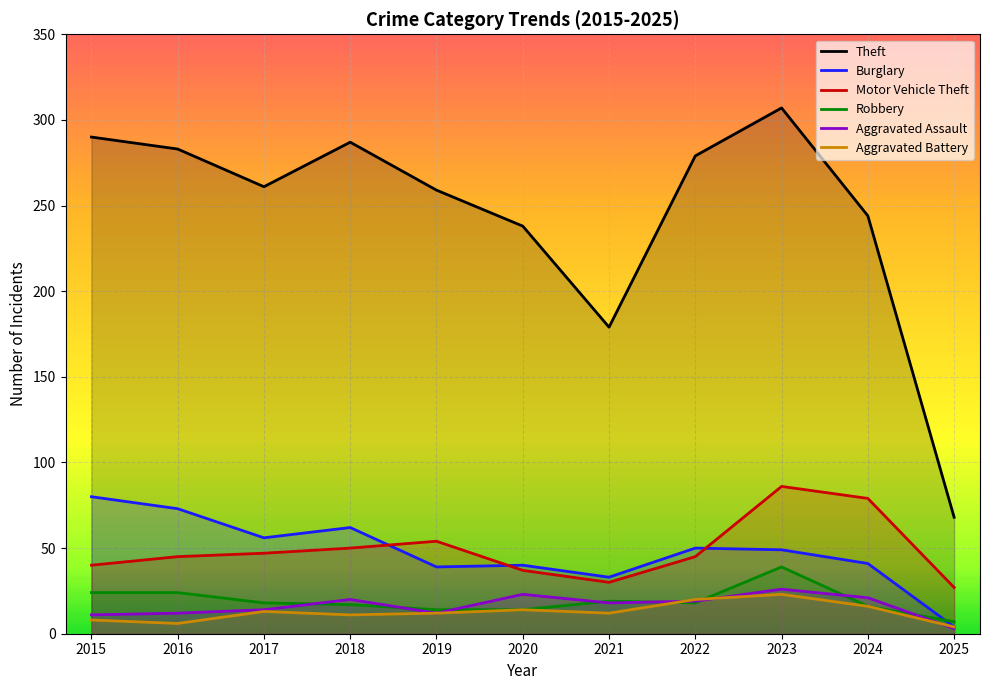

How many interior local valleys does the Robbery series have?

1